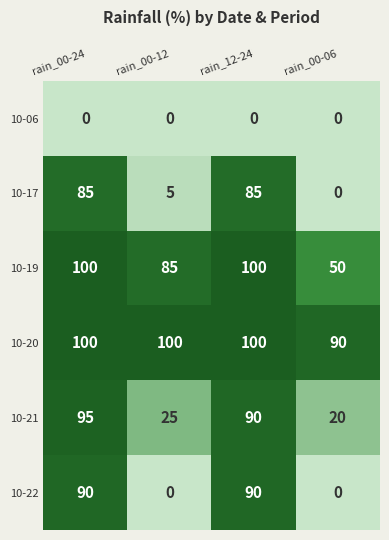

Count the number of categories in the chart.

4